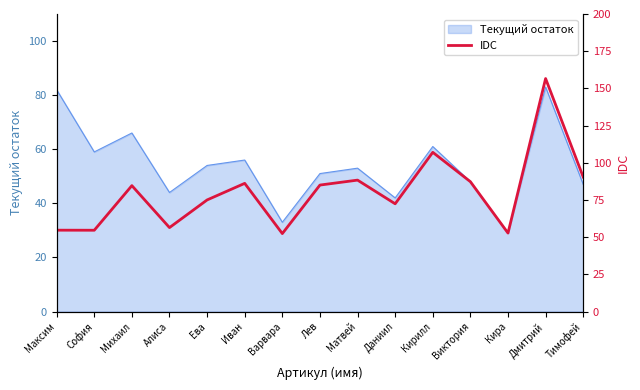

Does the chart have visible grid lines?

No